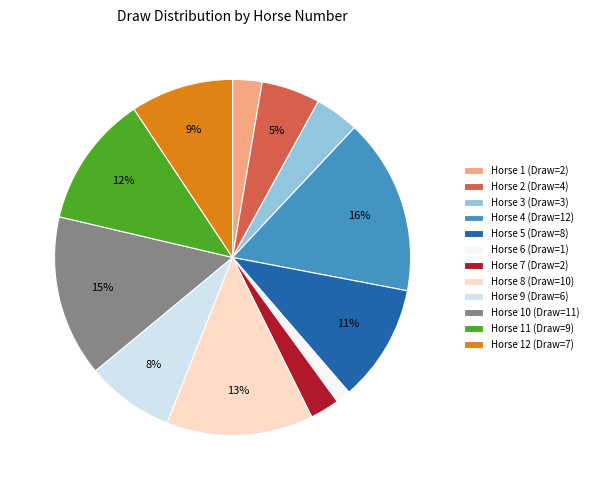

Which slice is the smallest?

Horse 6 (Draw=1)